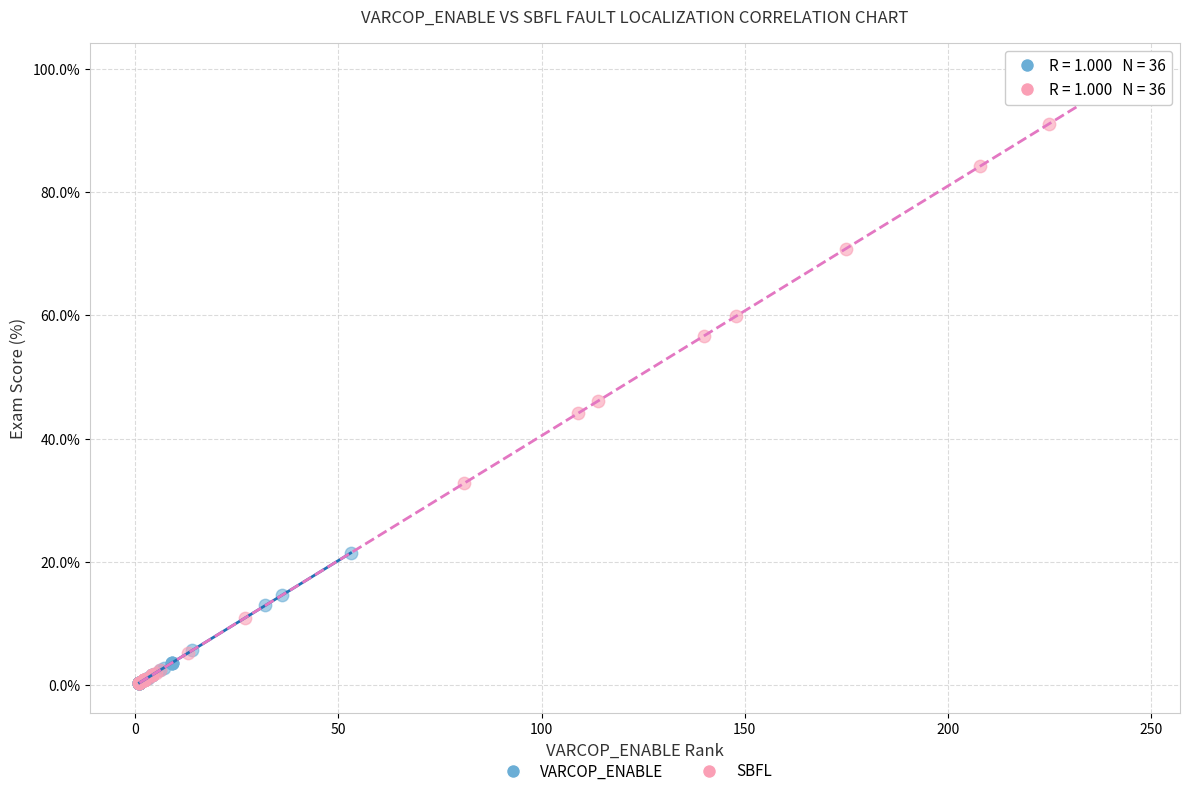

Which series contains the highest Y value?

SBFL